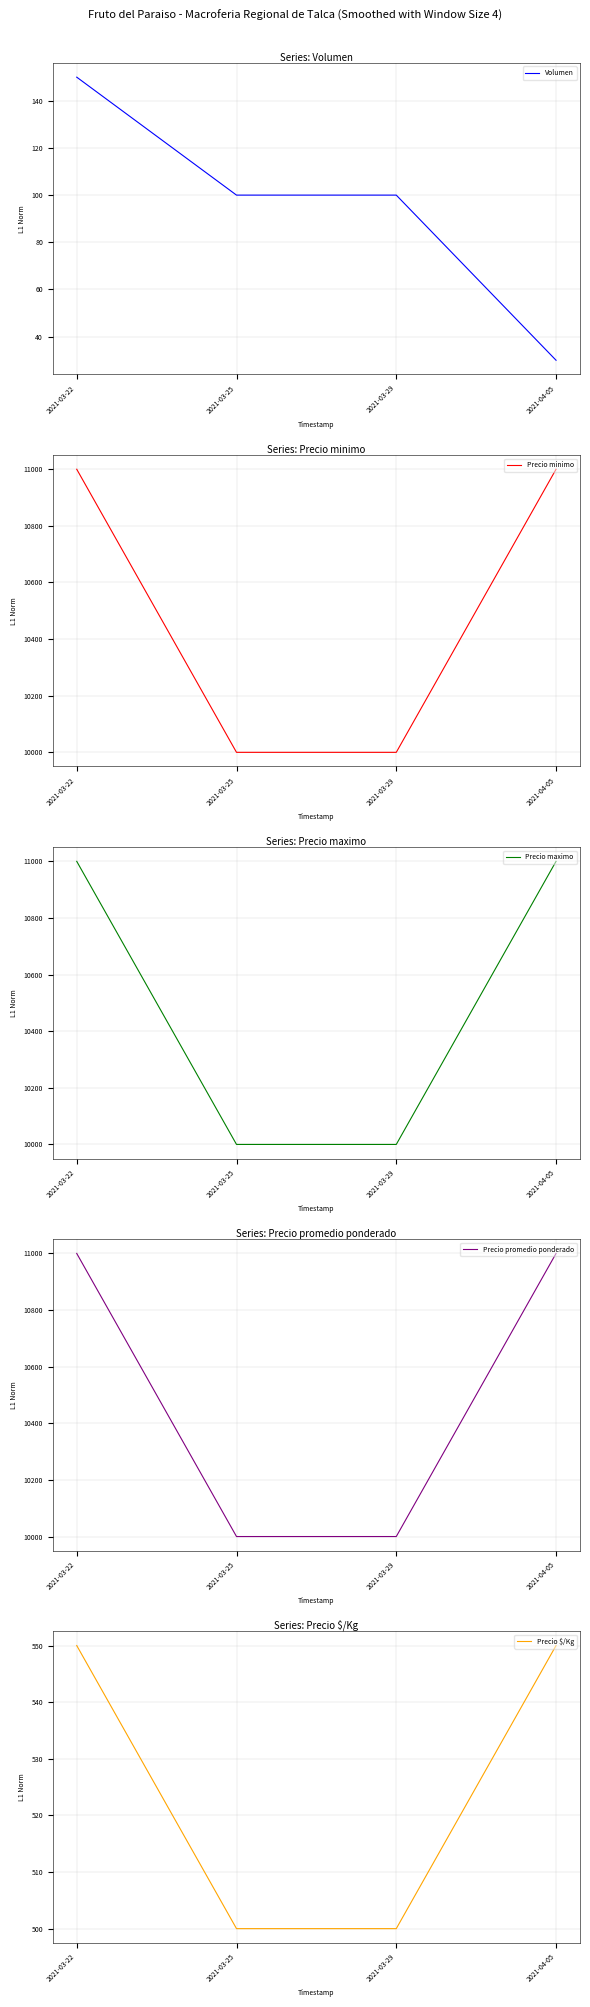

What is the value of the Precio maximo point at the 4th from the left?

11000